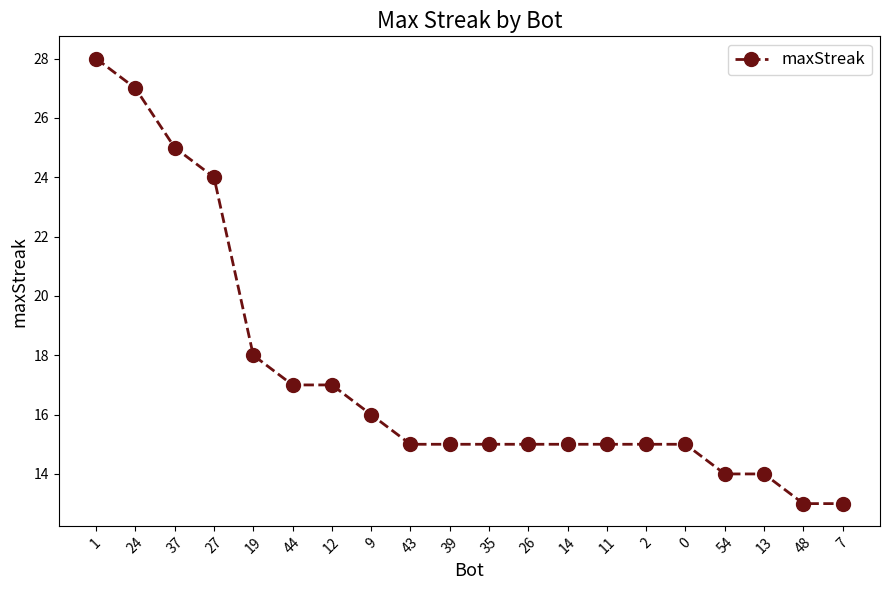

Reading left to right, what are all the values shown in this chart?

28	27	25	24	18	17	17	16	15	15	15	15	15	15	15	15	14	14	13	13